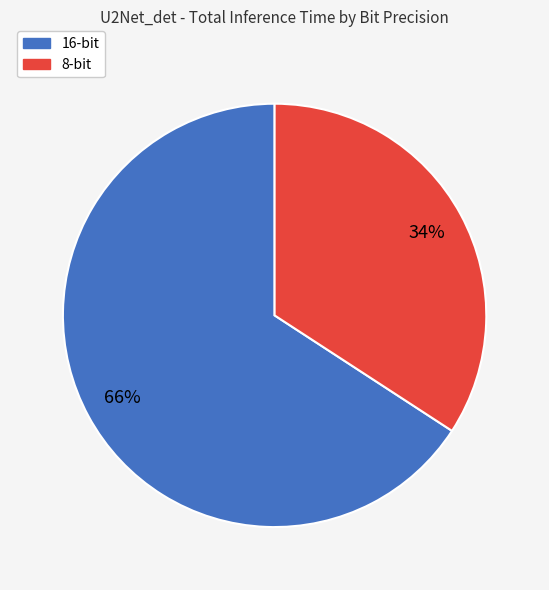

To the nearest percent, what percentage of the pie is 8-bit?

34%